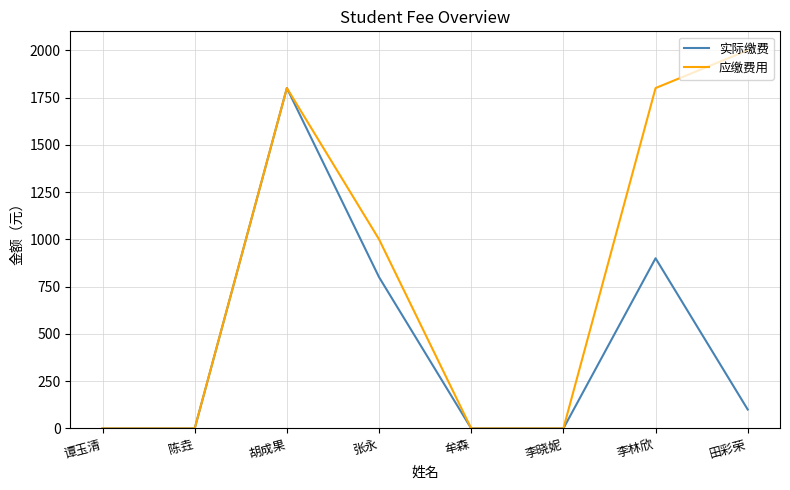

Reading left to right, transcribe all the data shown in this chart.

实际缴费: 0	0	1800	800	0	0	900	100
应缴费用: 0	0	1800	1000	0	0	1800	2000